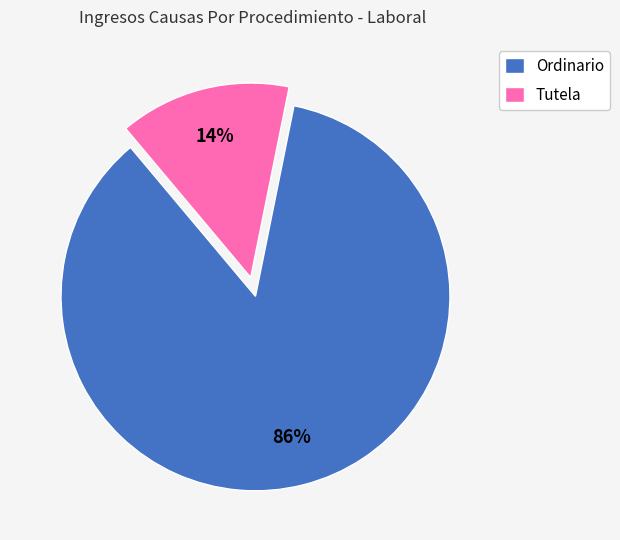

Which category has the biggest portion of the pie?

Ordinario